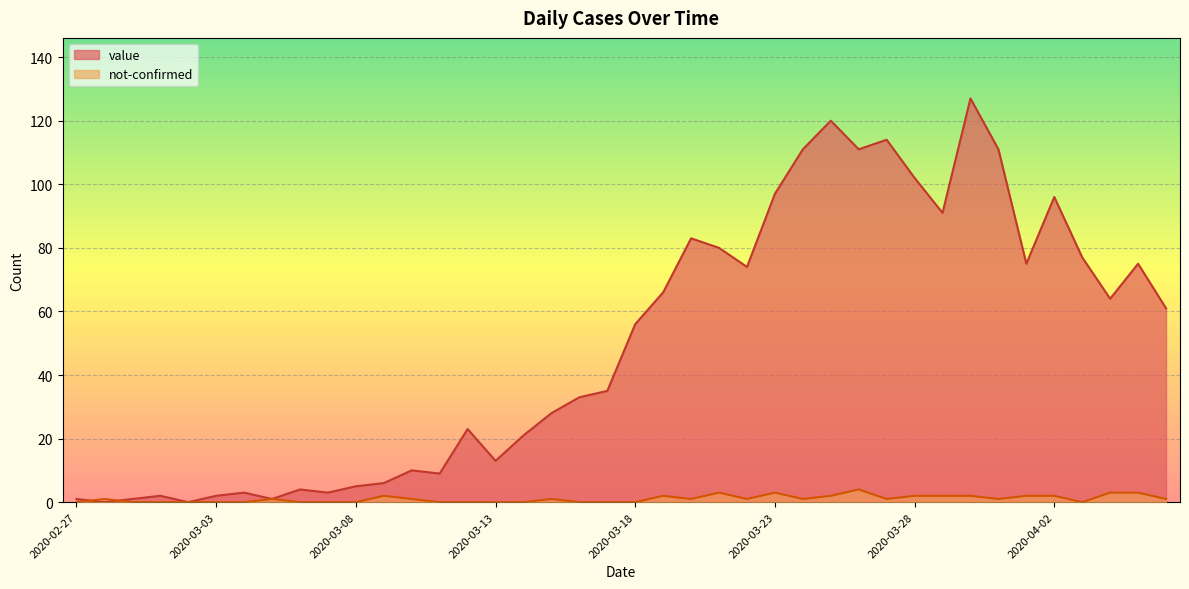

Which series changed the most between 2020-03-14 and 2020-03-22?

value